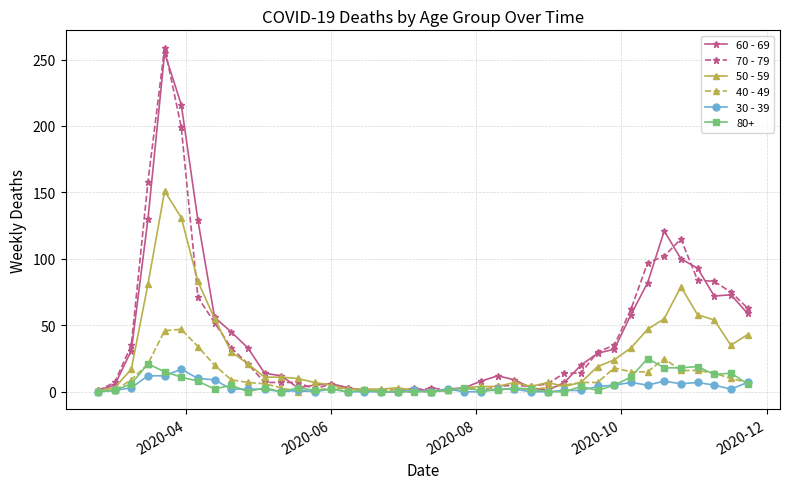

What is the difference between the second highest and minimum values in the 30 - 39 series?

12